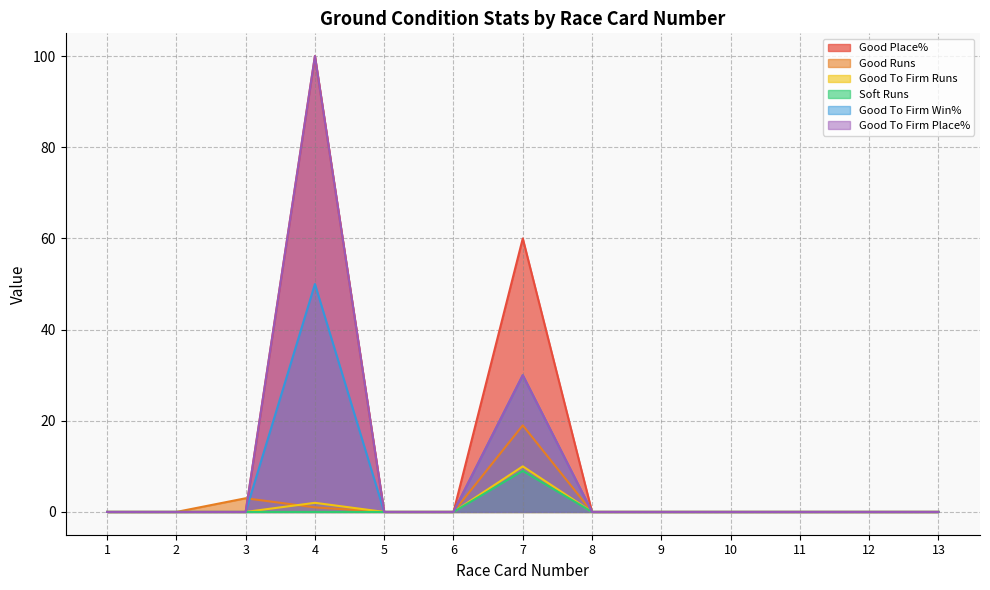

Between 5 and 8, which is larger?

5